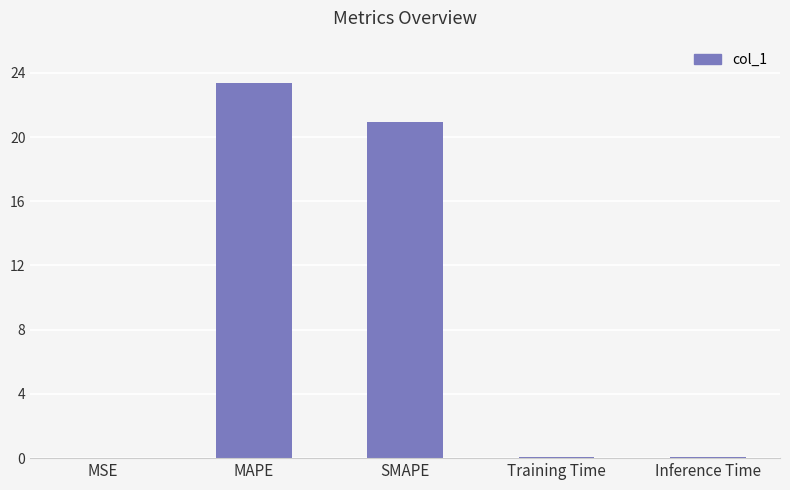

What is the change in value from MAPE to SMAPE?

-2.4